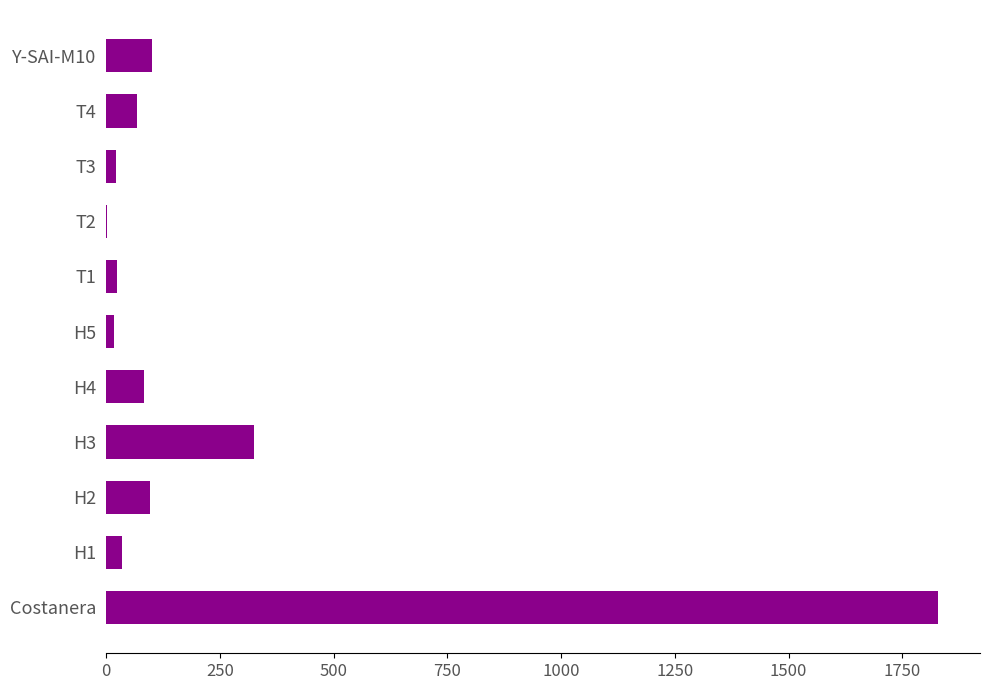

How many categories are shown in the chart?

11